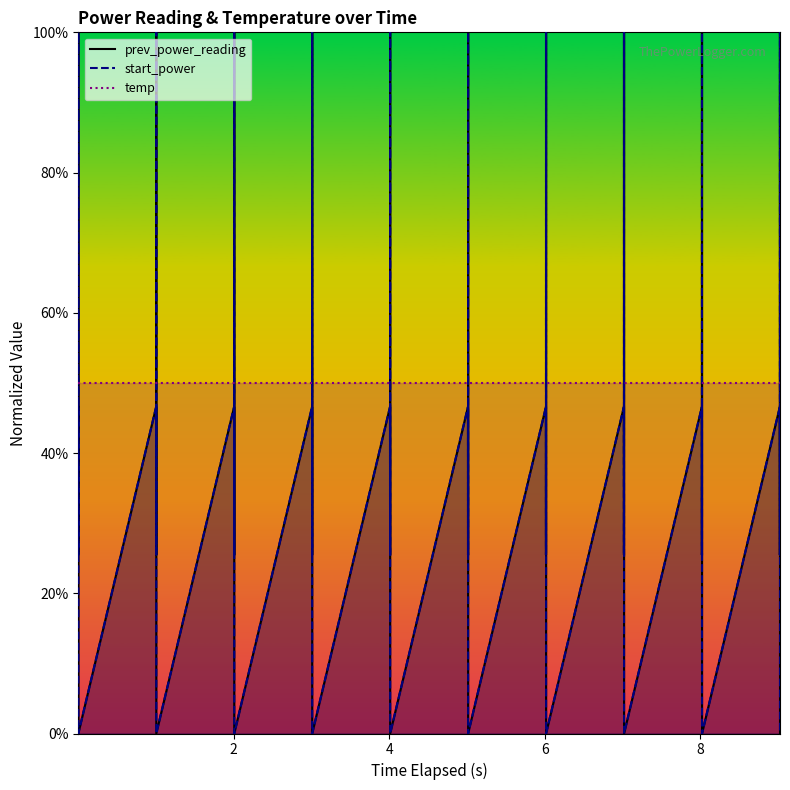

What is the maximum value for temp?

50.0